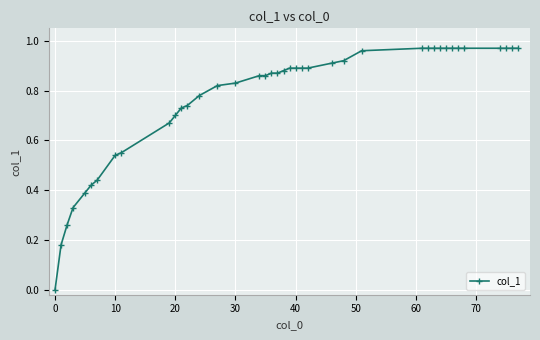

How many lines are shown in the chart?

1